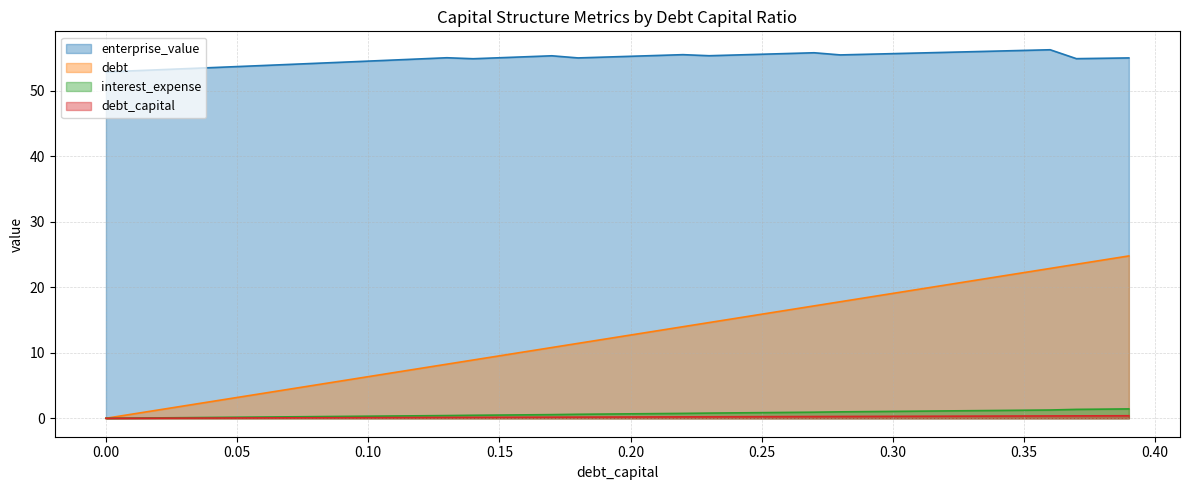

Which series has the largest total across all categories?

enterprise_value